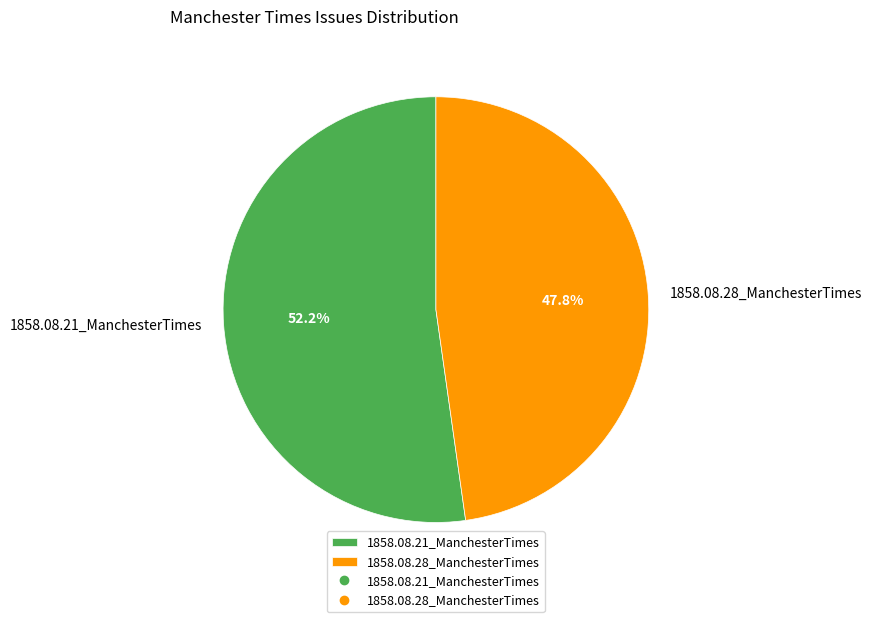

Is there a majority slice in this chart?

Yes